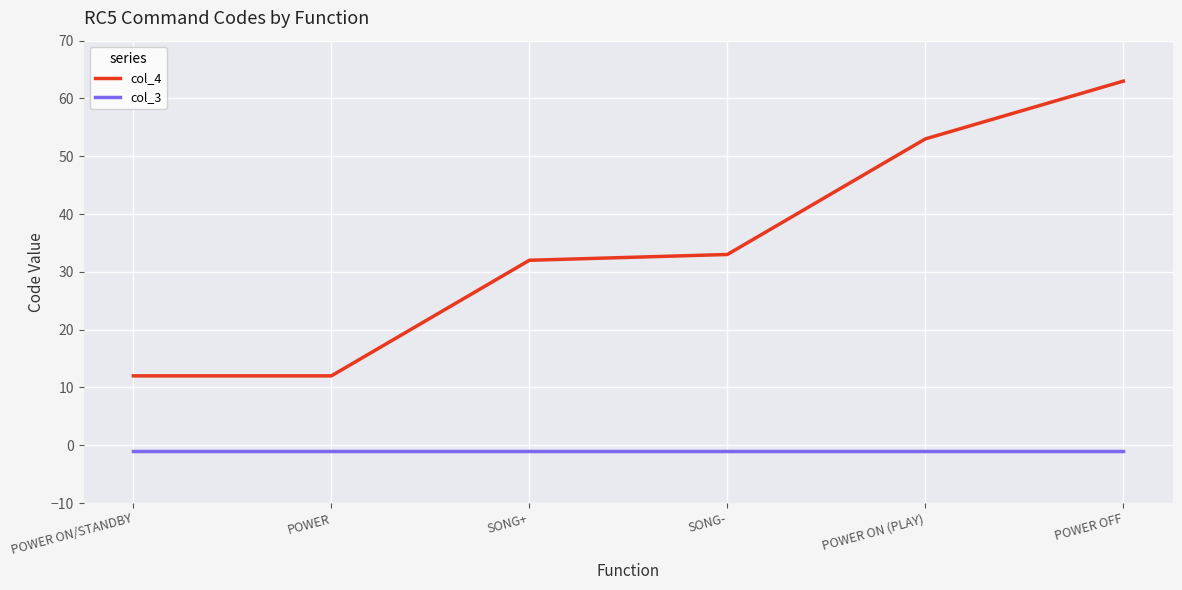

At which category is the sum across all series the highest?

POWER OFF